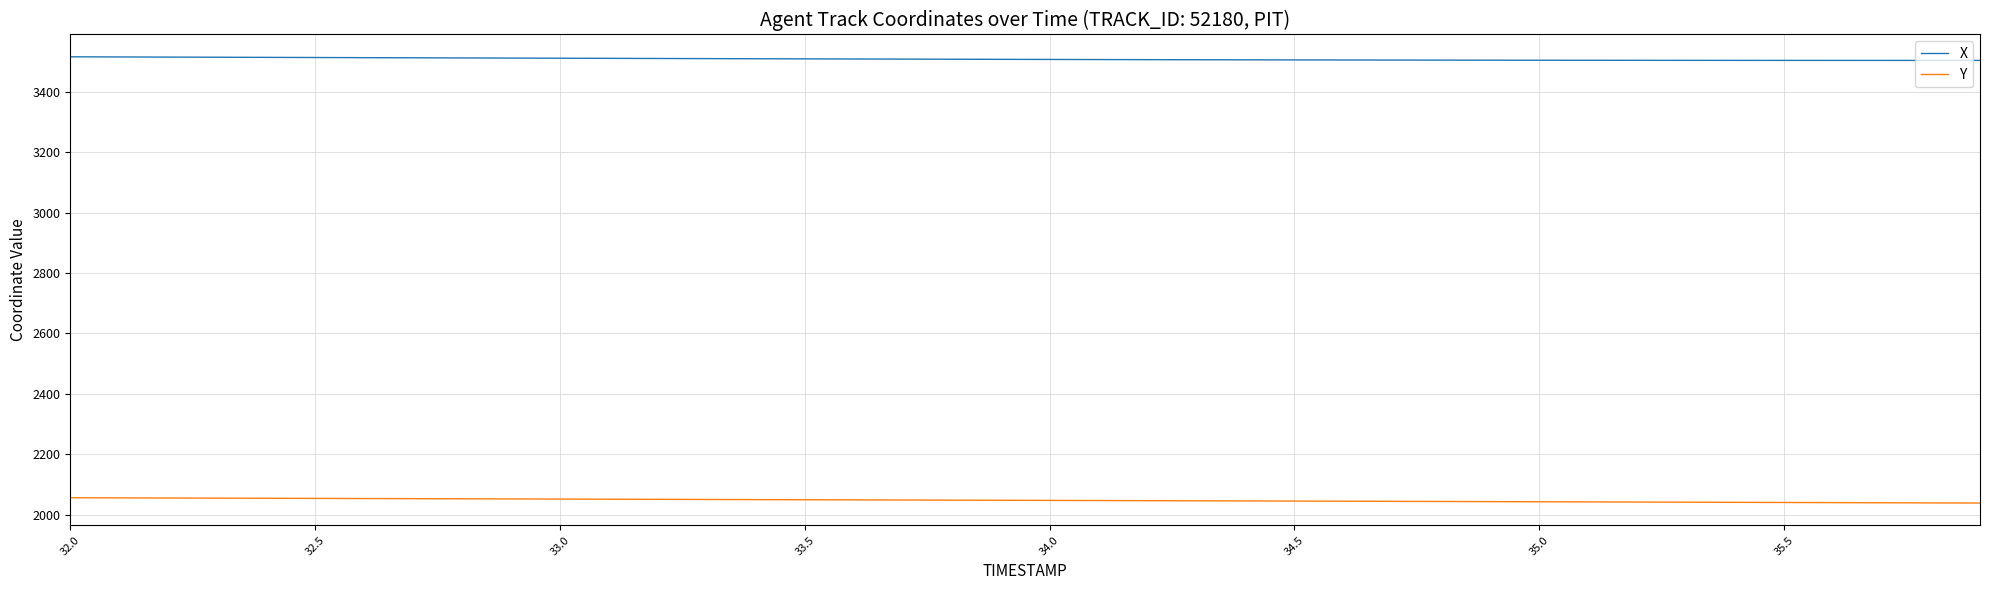

What is the difference between the maximum and minimum values in the Y series?

17.6